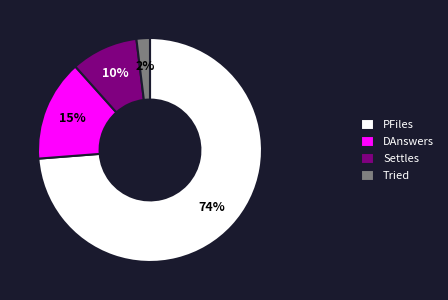

Between DAnswers and PFiles, which is larger?

PFiles